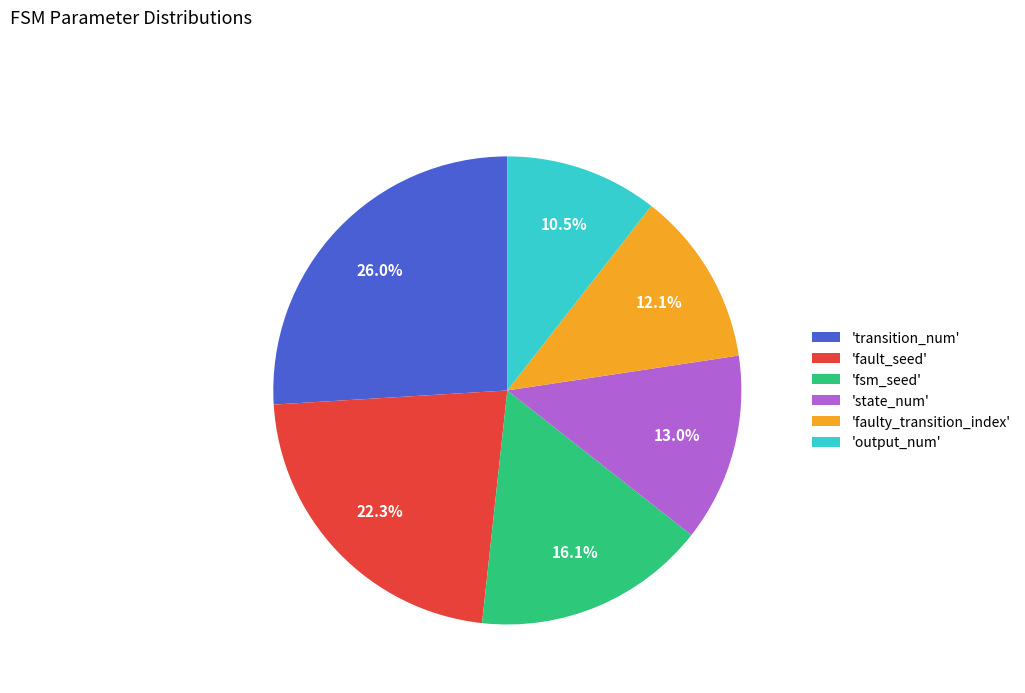

Does any single category account for the majority?

No